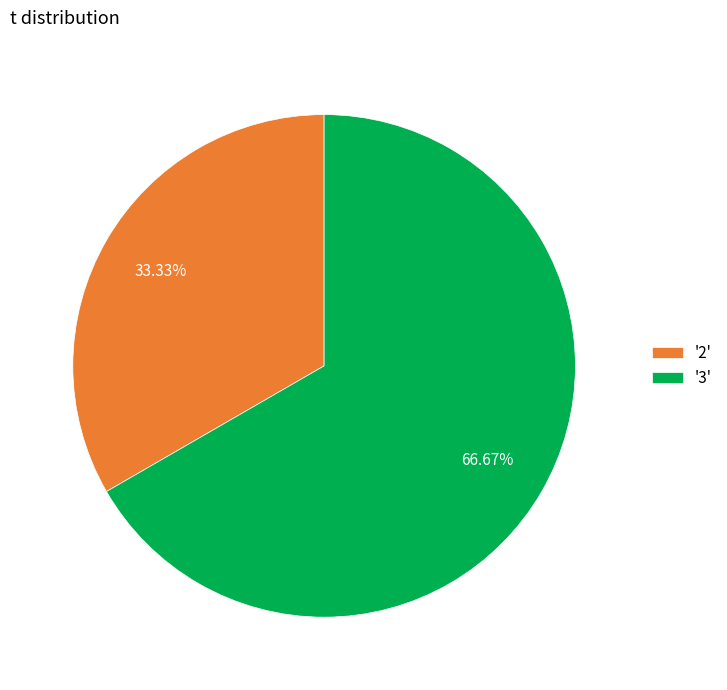

Do '3' and '2' together represent more than half of the pie?

Yes